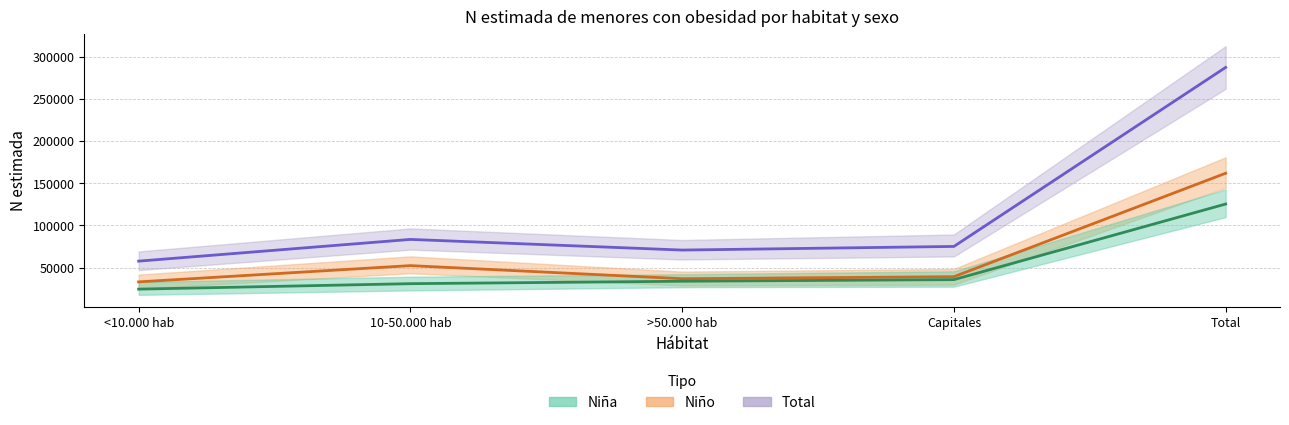

The Niño N estimada series shows 68557 at Capitales. True or false?

False